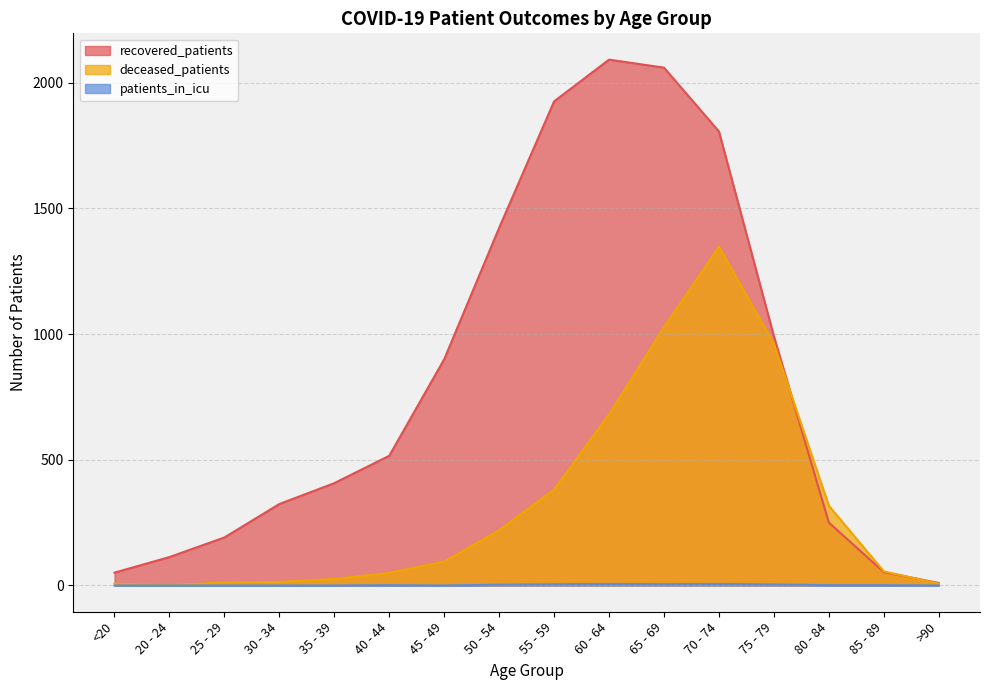

What is the total value across all series at 75 - 79?

1957